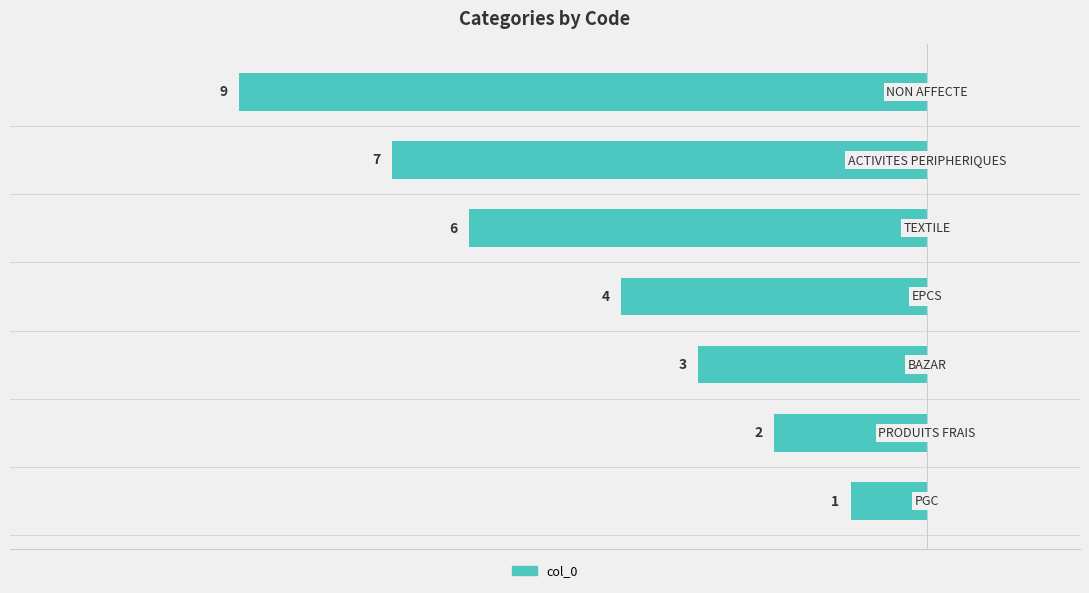

Does the chart contain any negative values?

Yes